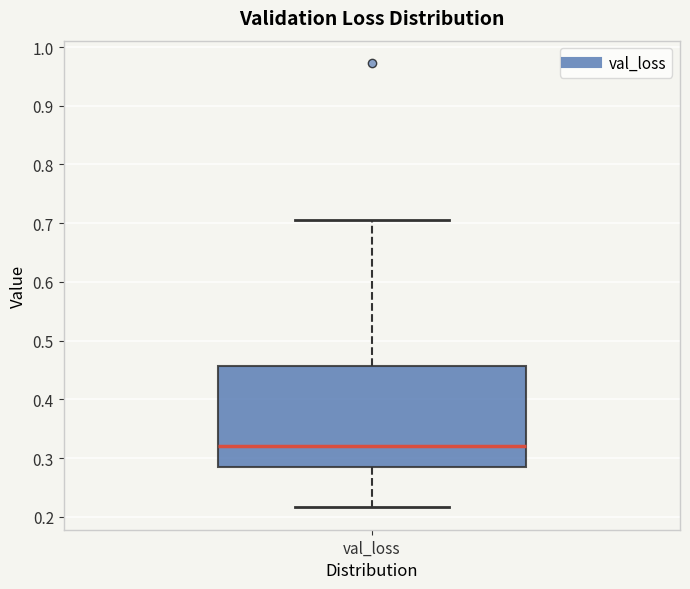

Transcribe this box plot: give where the median line is, the range the box spans, and where the two whiskers end, as read against the y-axis. The values are not printed on the chart, so give them approximately, as read against the axis.

median 0.32, box 0.28 to 0.46, whiskers 0.22 to 0.71